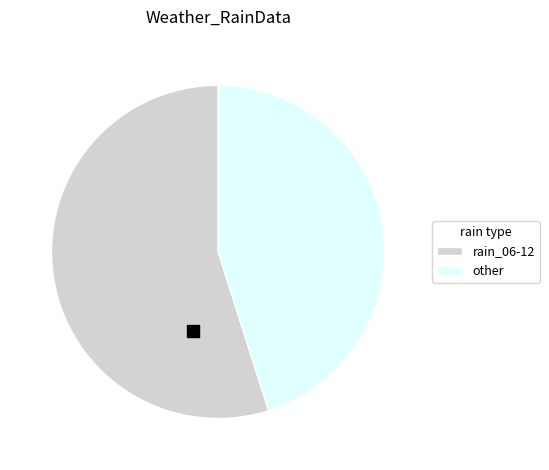

Is there a majority slice in this chart?

Yes